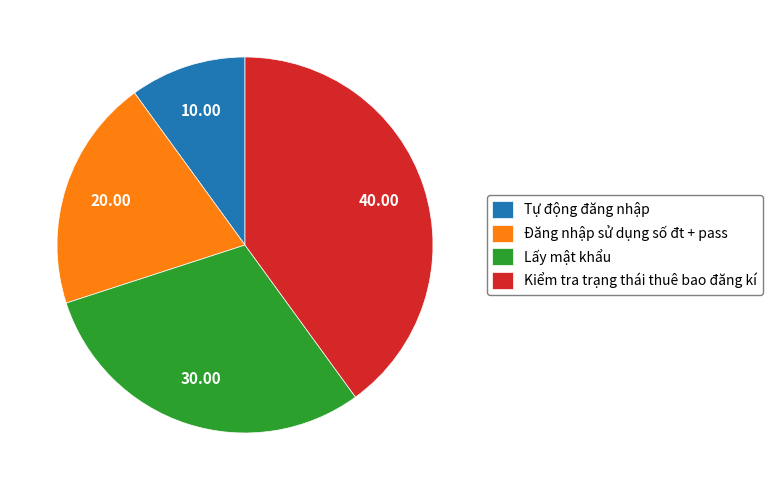

Which slice is the largest?

Kiểm tra trạng thái thuê bao đăng kí